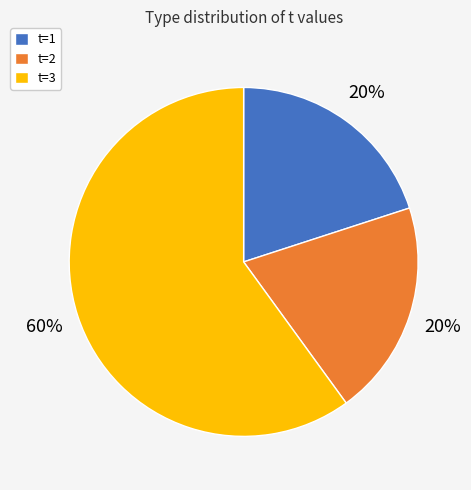

Is it true that t=3 is 60% of the pie?

True